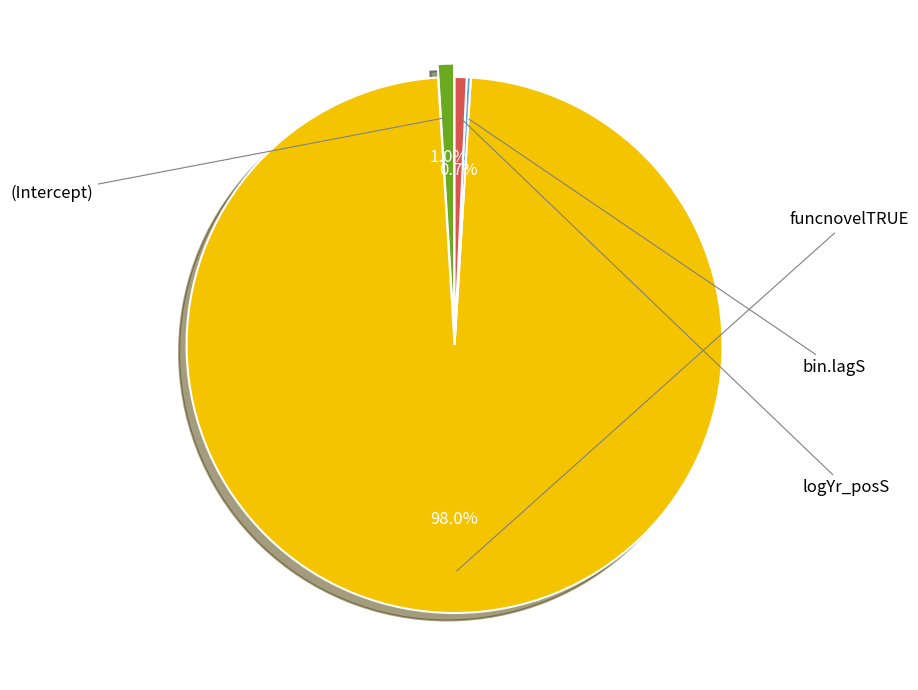

Does any single category account for the majority?

Yes